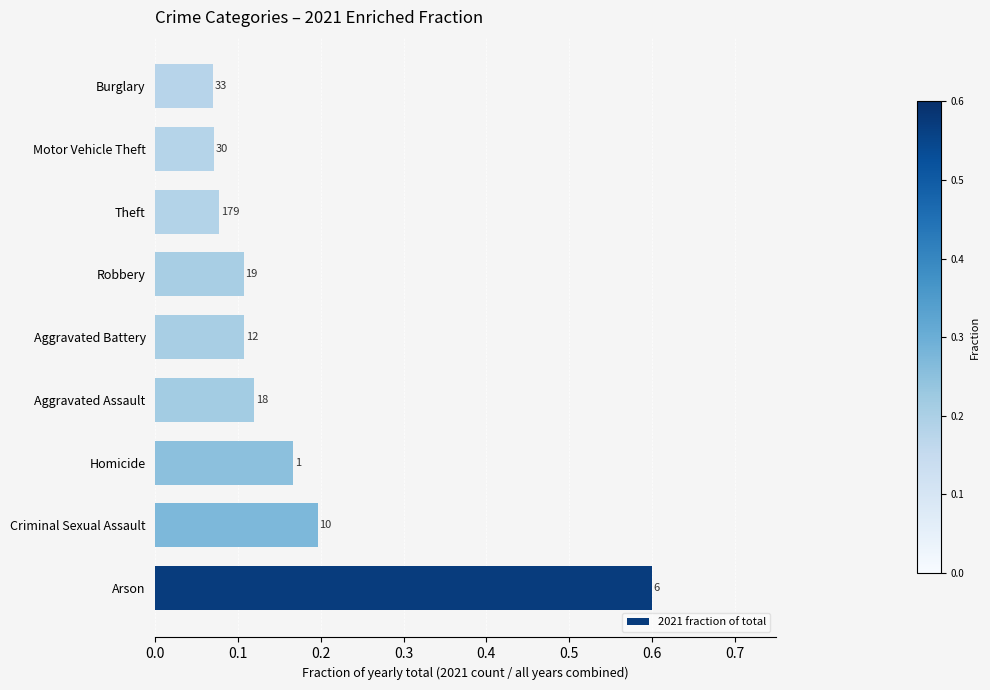

Are the bars grouped side by side (vs. stacked)?

No